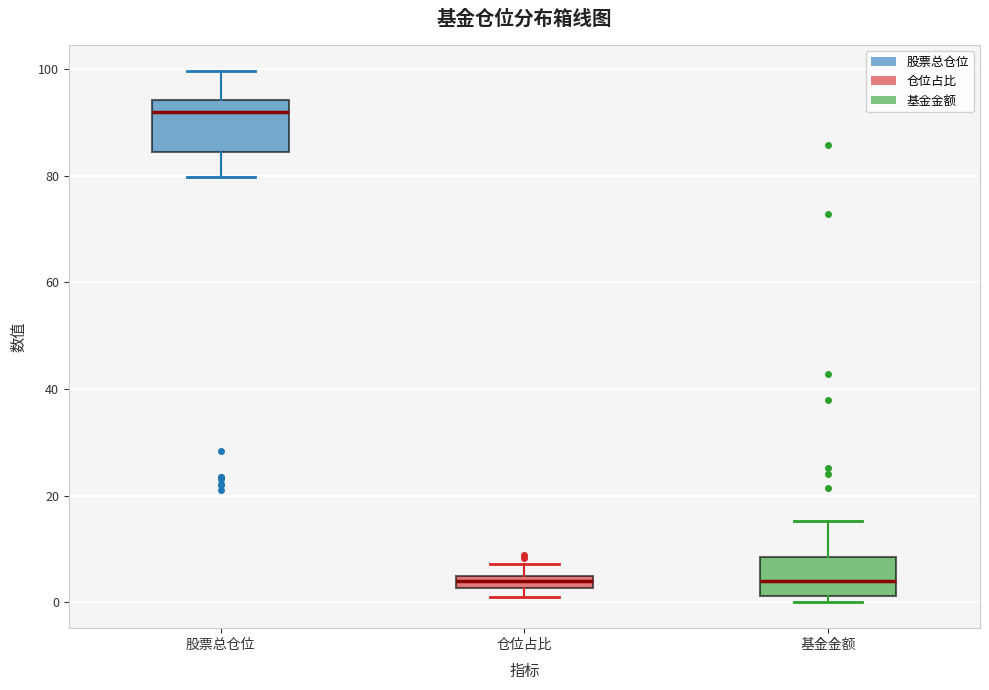

Comparing the boxes themselves (not the whiskers), which one is the tallest?

股票总仓位